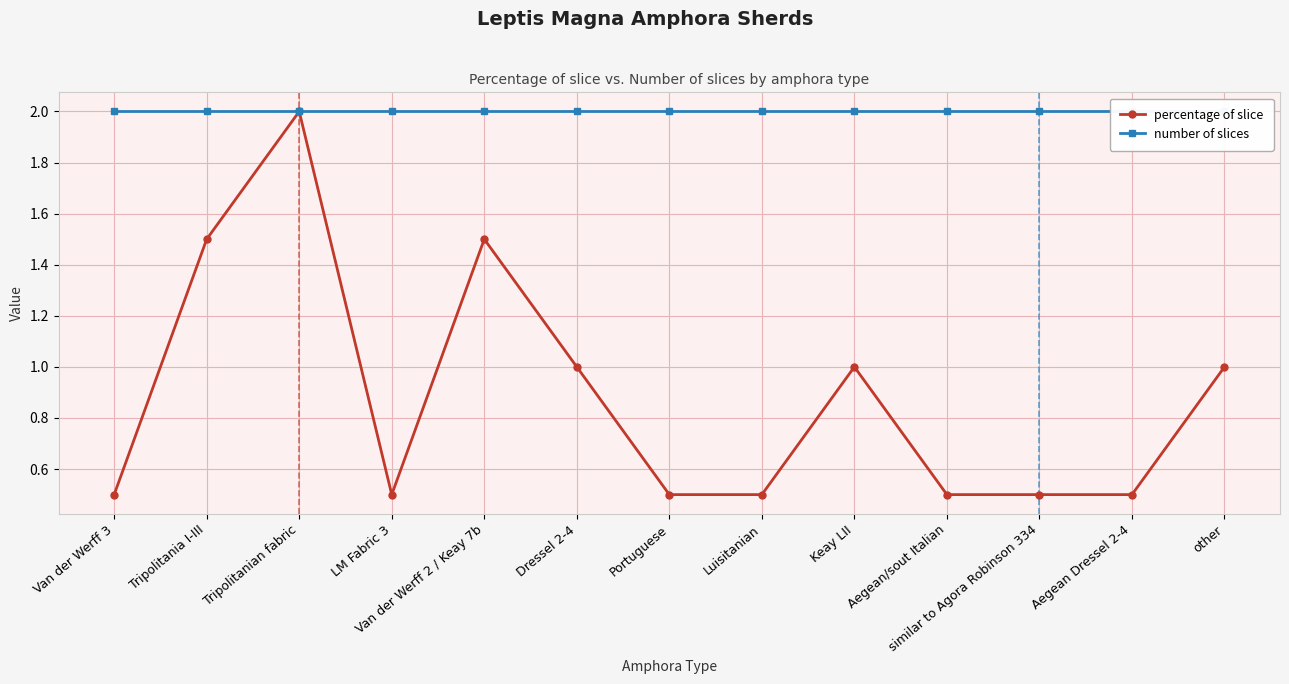

Reading left to right, extract all data points from this chart.

percentage of slice: Van der Werff 3=0.5	Tripolitania I-III=1.5	Tripolitanian fabric=2.0	LM Fabric 3=0.5	Van der Werff 2 / Keay 7b=1.5	Dressel 2-4=1.0	Portuguese=0.5	Luisitanian=0.5	Keay LII=1.0	Aegean/sout Italian=0.5	similar to Agora Robinson 334=0.5	Aegean Dressel 2-4=0.5	other=1.0
number of slices: Van der Werff 3=2.0	Tripolitania I-III=2.0	Tripolitanian fabric=2.0	LM Fabric 3=2.0	Van der Werff 2 / Keay 7b=2.0	Dressel 2-4=2.0	Portuguese=2.0	Luisitanian=2.0	Keay LII=2.0	Aegean/sout Italian=2.0	similar to Agora Robinson 334=2.0	Aegean Dressel 2-4=2.0	other=2.0